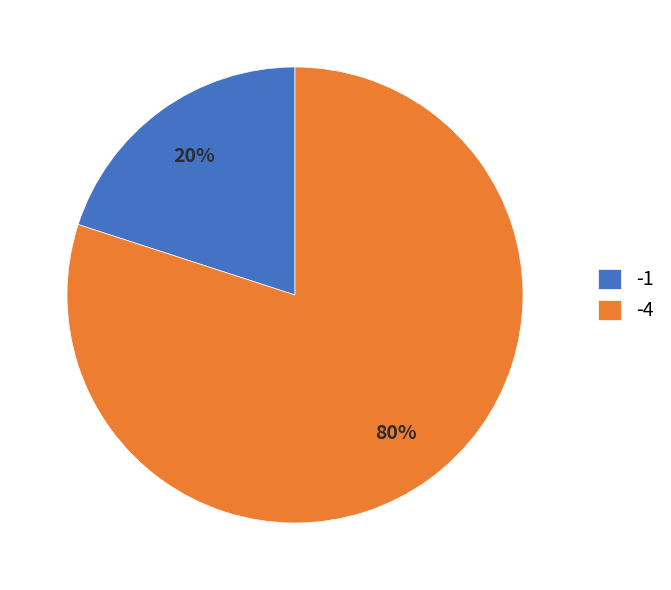

Which category has the biggest portion of the pie?

-4